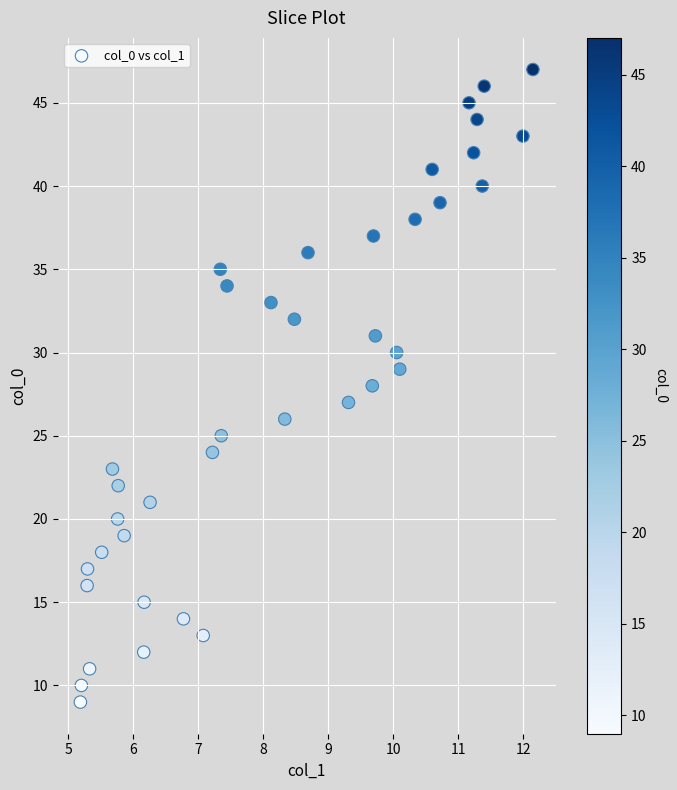

What is the range of Y values (max minus min)?

38